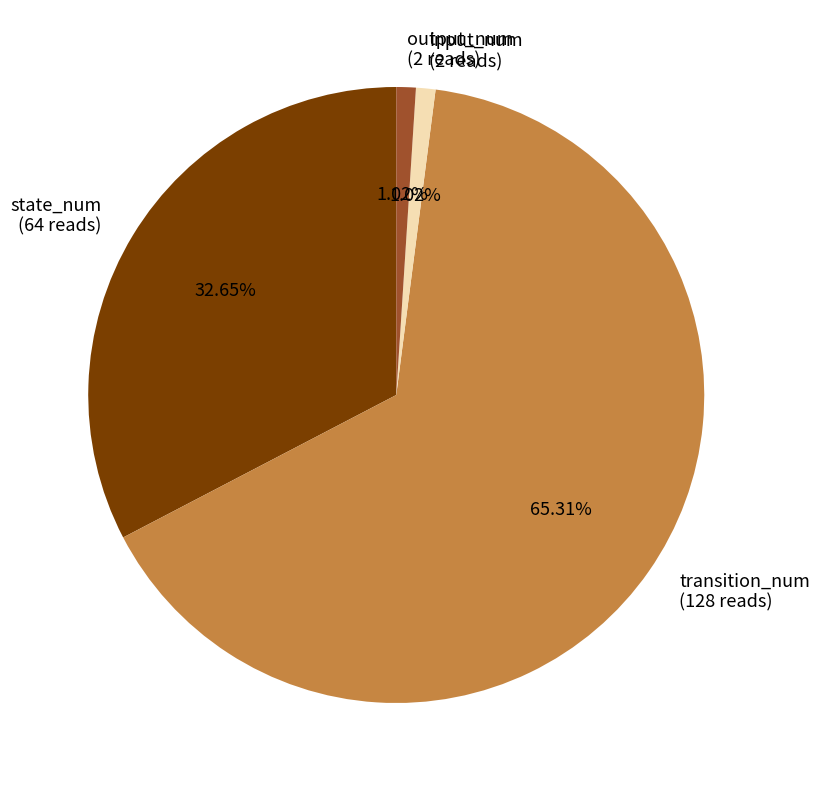

Is there any slice that represents more than half of the pie?

Yes